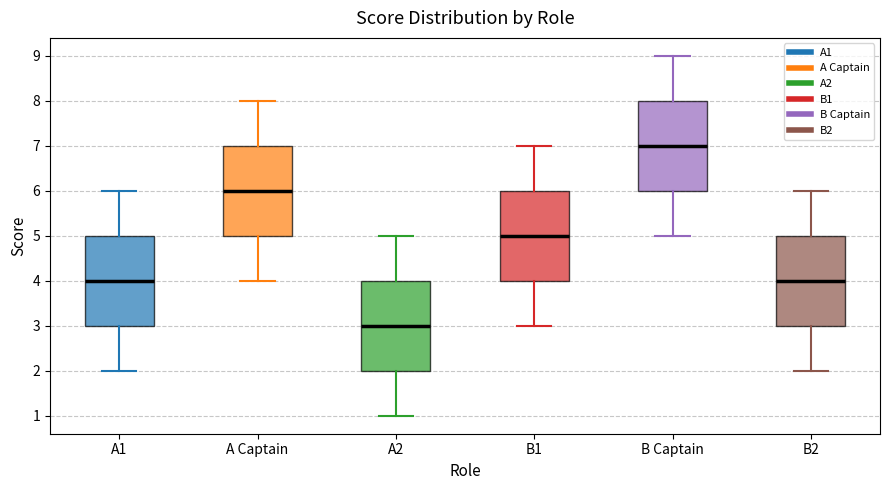

Which box has the highest median line?

B Captain